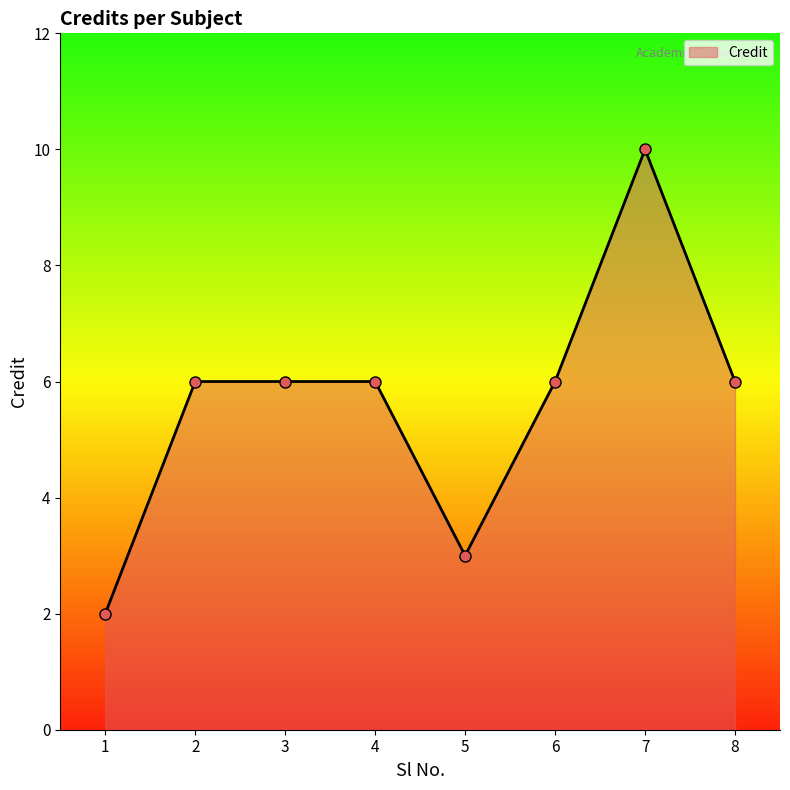

What value does the data have at 8?

6